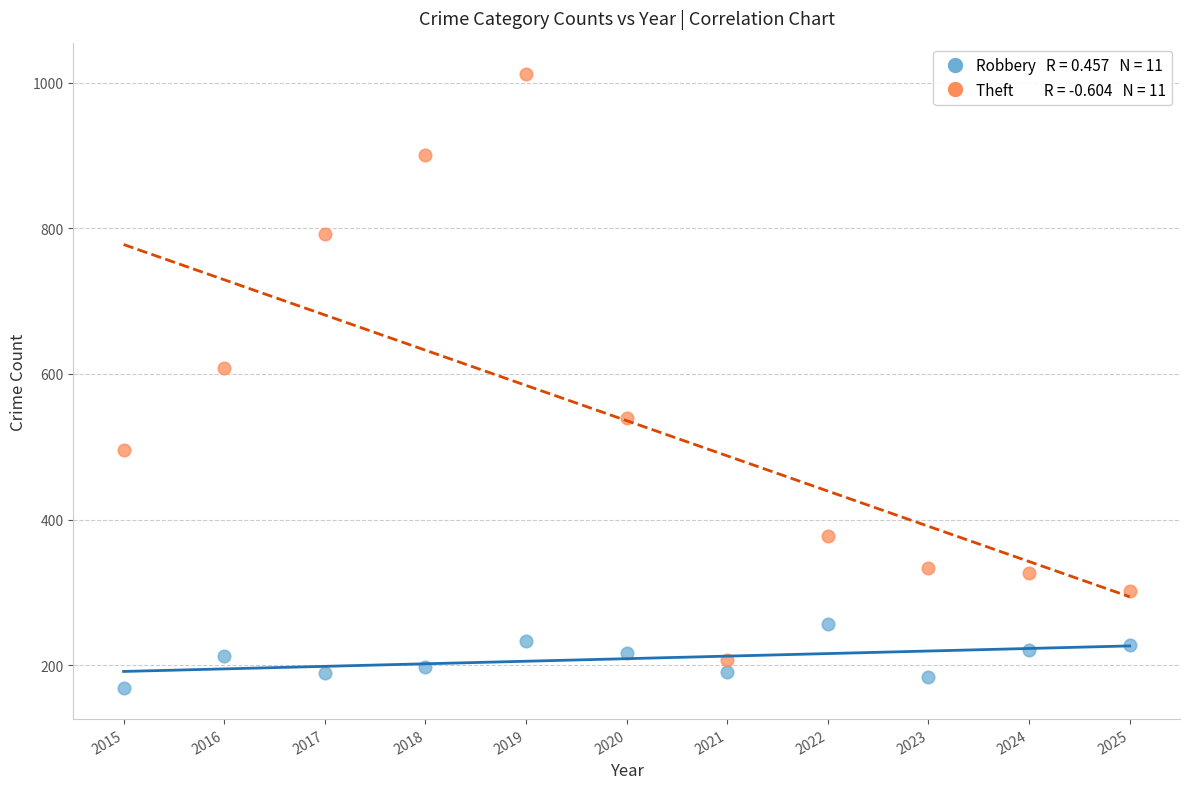

Across all series, what Y value is closest to 590?

608